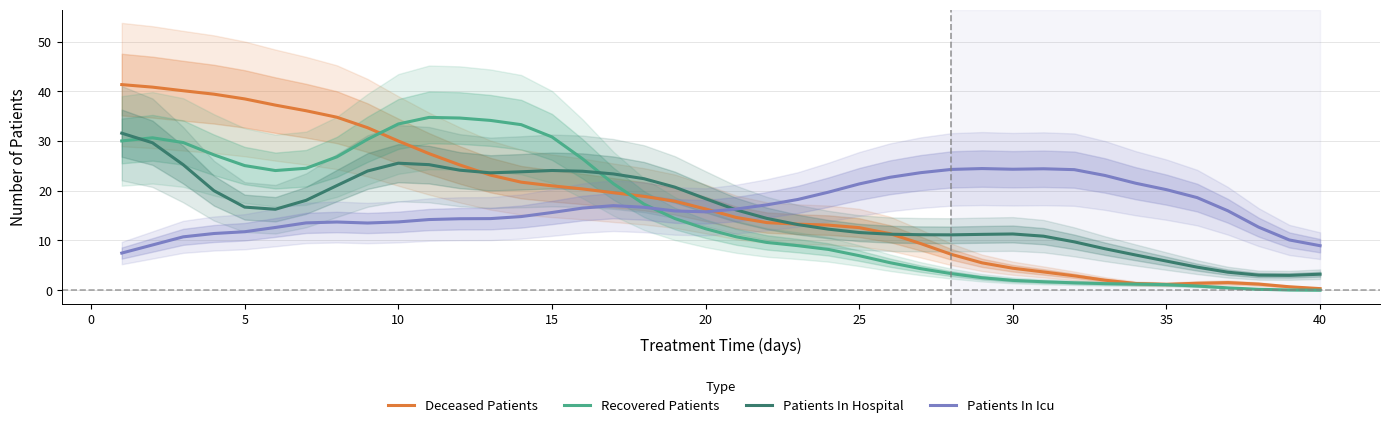

True or false: Recovered Patients has a value of 18.4 at 20.

False